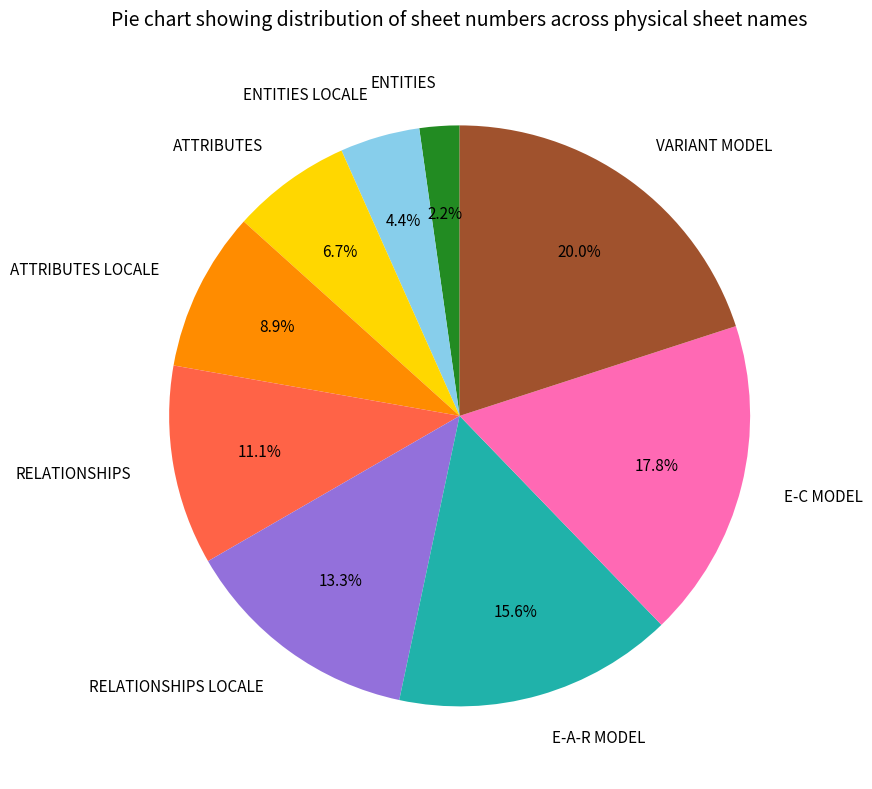

Is ATTRIBUTES LOCALE the majority of the pie?

No